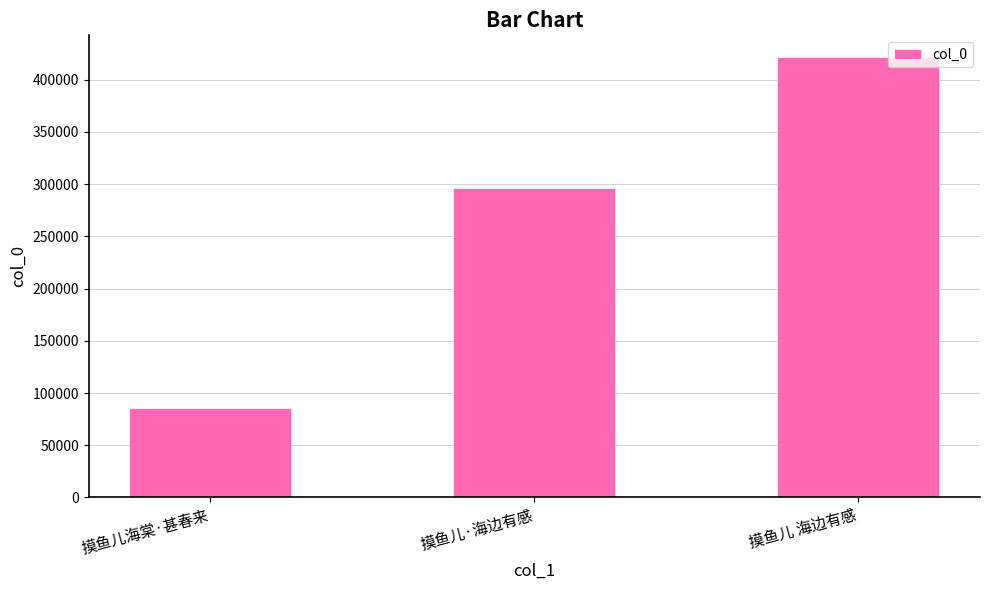

List the labels in order of value, smallest first.

摸鱼儿海棠·甚春来, 摸鱼儿·海边有感, 摸鱼儿 海边有感